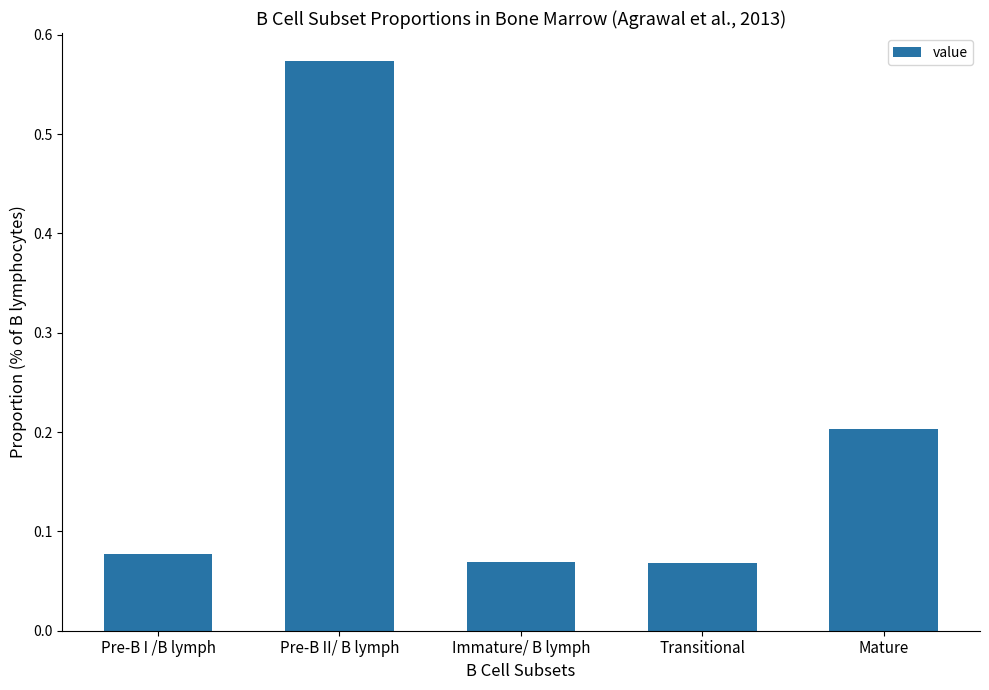

The chart shows a value of 0.1 at Mature. True or false?

False